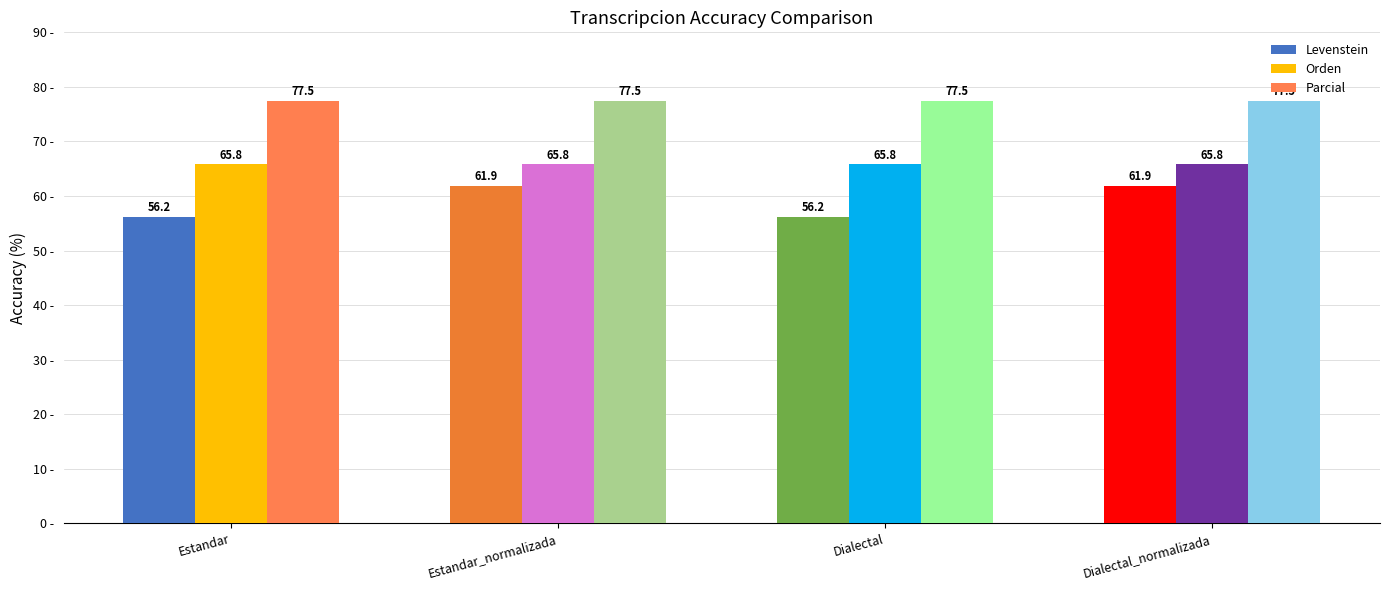

Rank the series by their average value, from highest to lowest.

Parcial, Orden, Levenstein